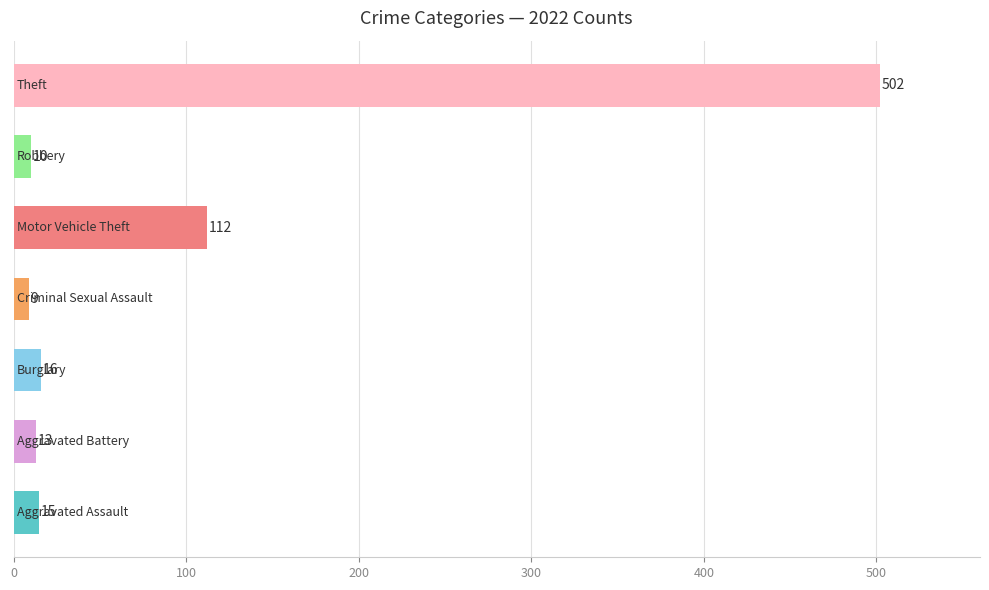

What is the minimum value shown in the chart?

9